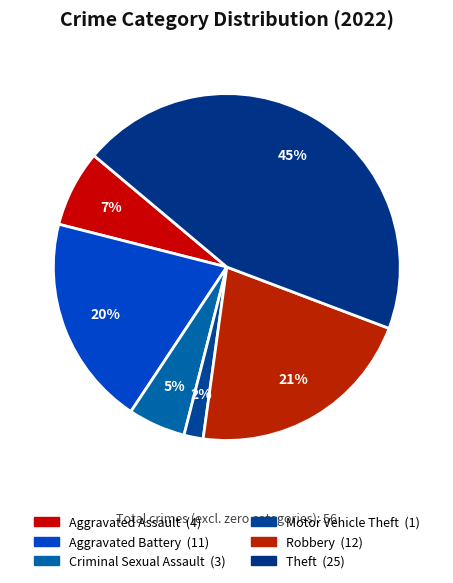

How many slices are in this pie chart?

6